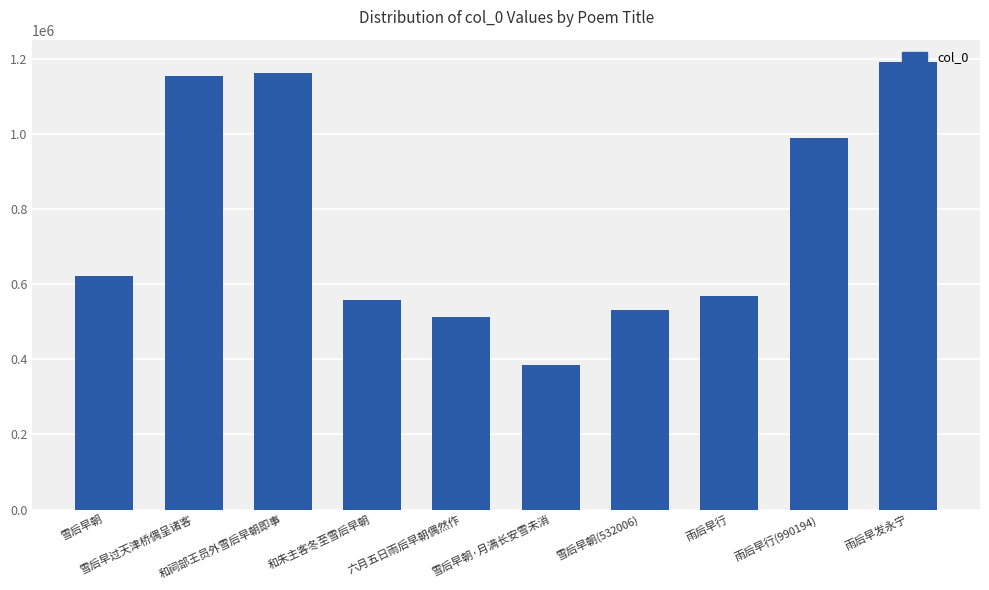

What is the change in value from 雪后早朝 to 雪后早过天津桥偶呈诸客?

+535081